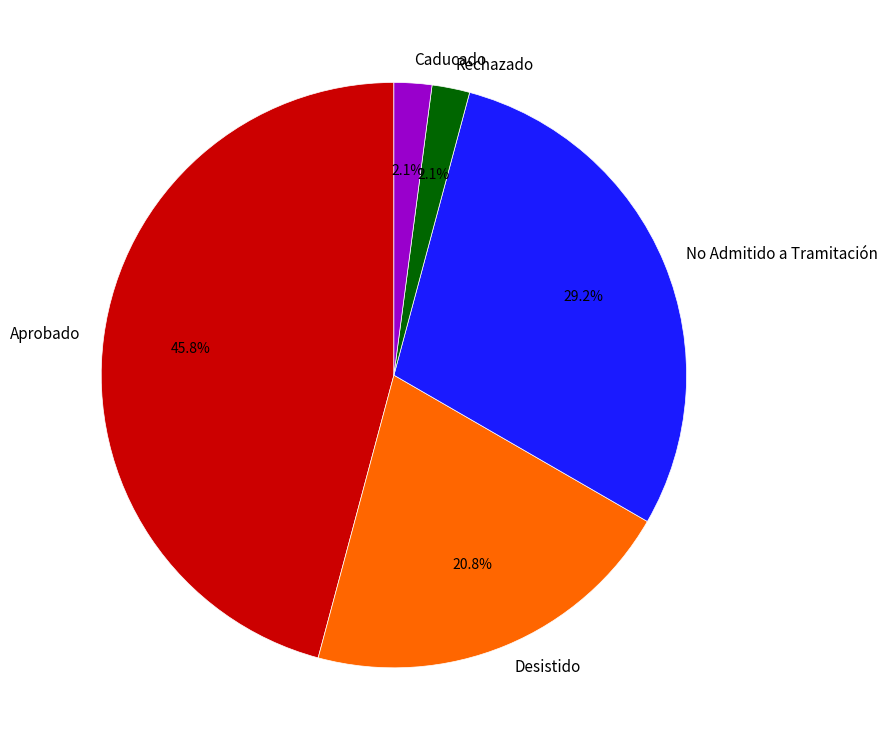

Which slice is the largest?

Aprobado